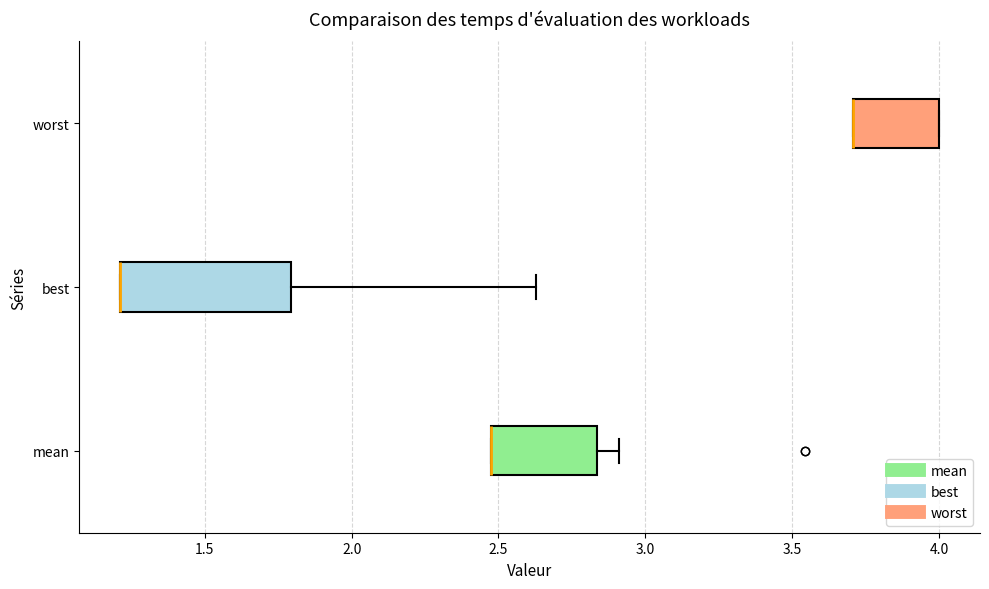

Reading bottom to top, transcribe this box plot: for each box, give where its median line is, the range the box spans, and where its two whiskers end, as read against the x-axis. The values are not printed on the chart, so give them approximately, as read against the axis.

mean: median 2.45 (drawn on the box's left edge), box 2.45 to 2.85, whiskers 2.45 to 2.90
best: median 1.20 (drawn on the box's left edge), box 1.20 to 1.80, whiskers 1.20 to 2.65
worst: median 3.70 (drawn on the box's left edge), box 3.70 to 4.00, whiskers 3.70 to 4.00